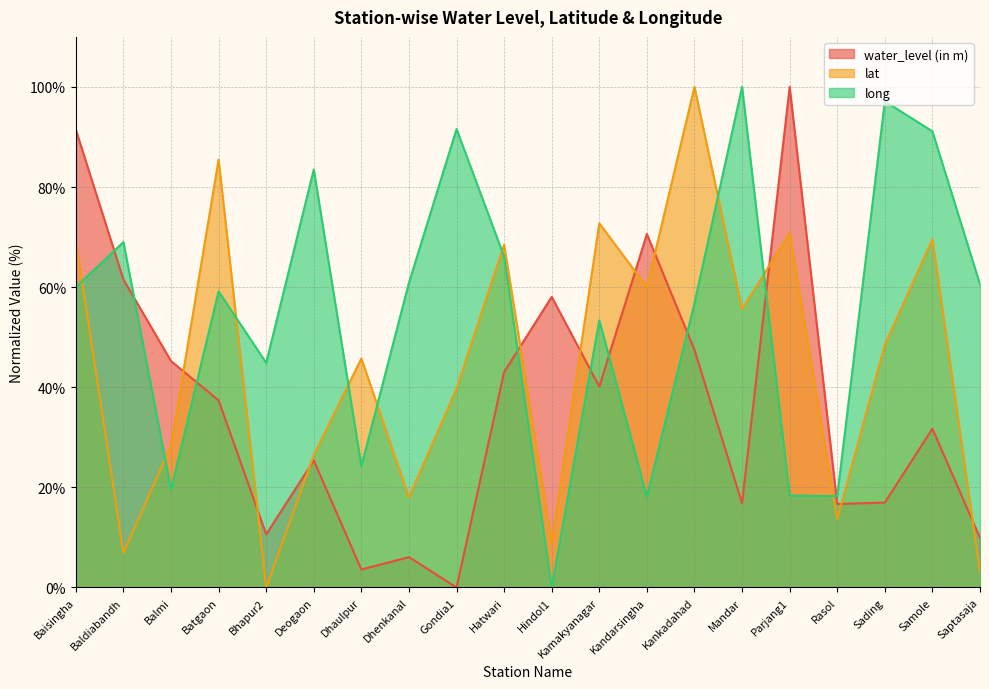

What is the highest value of the lat series?

100.0